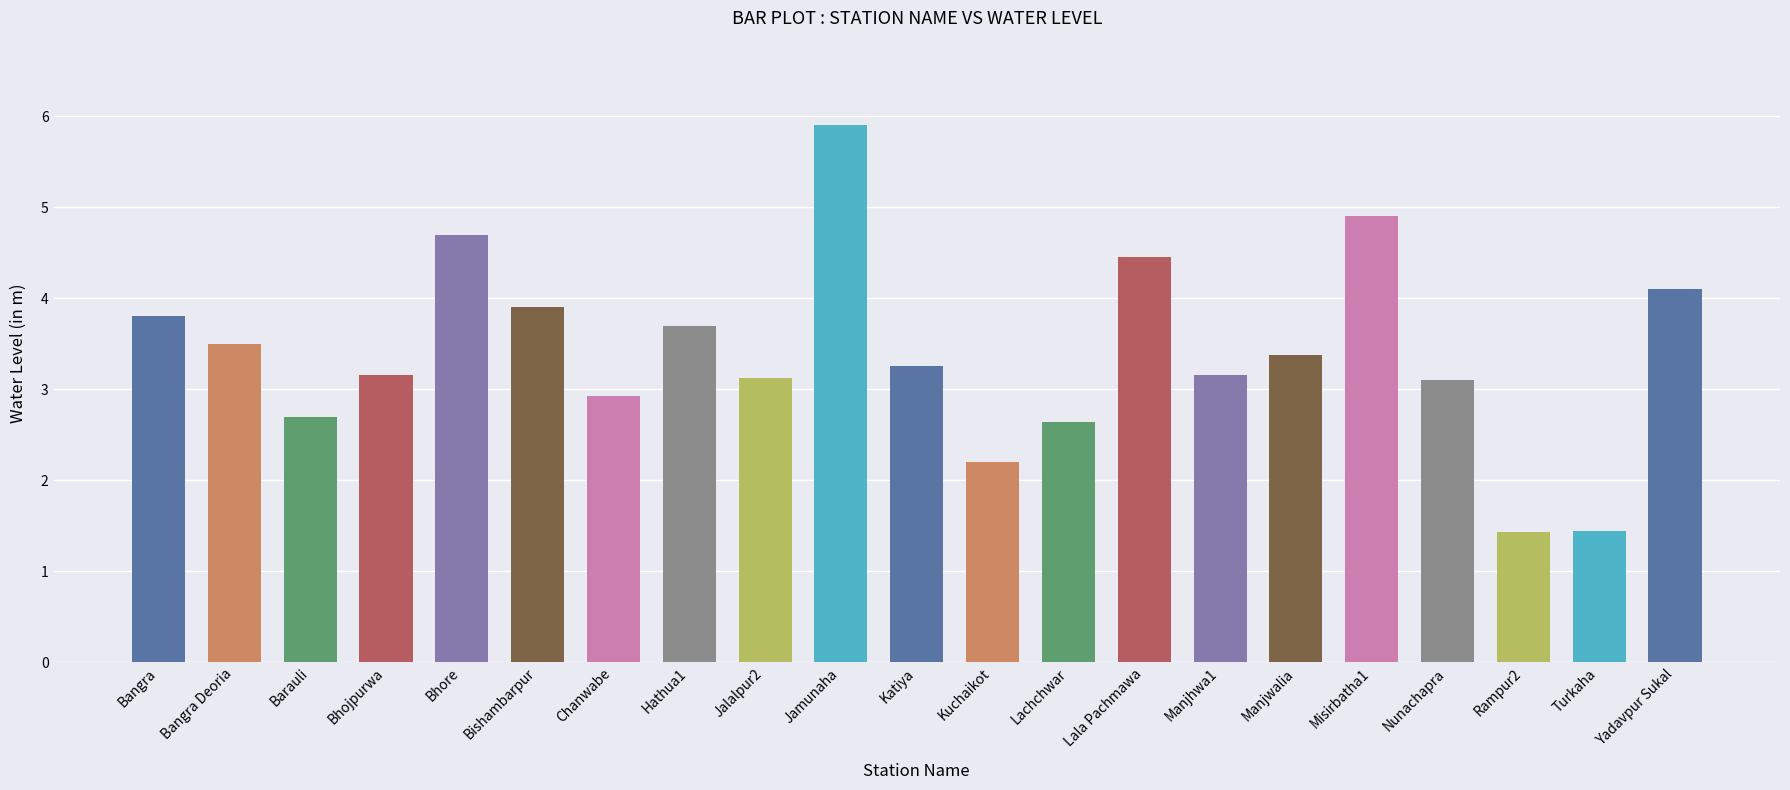

What is the change in value from Jalalpur2 to Rampur2?

-1.7